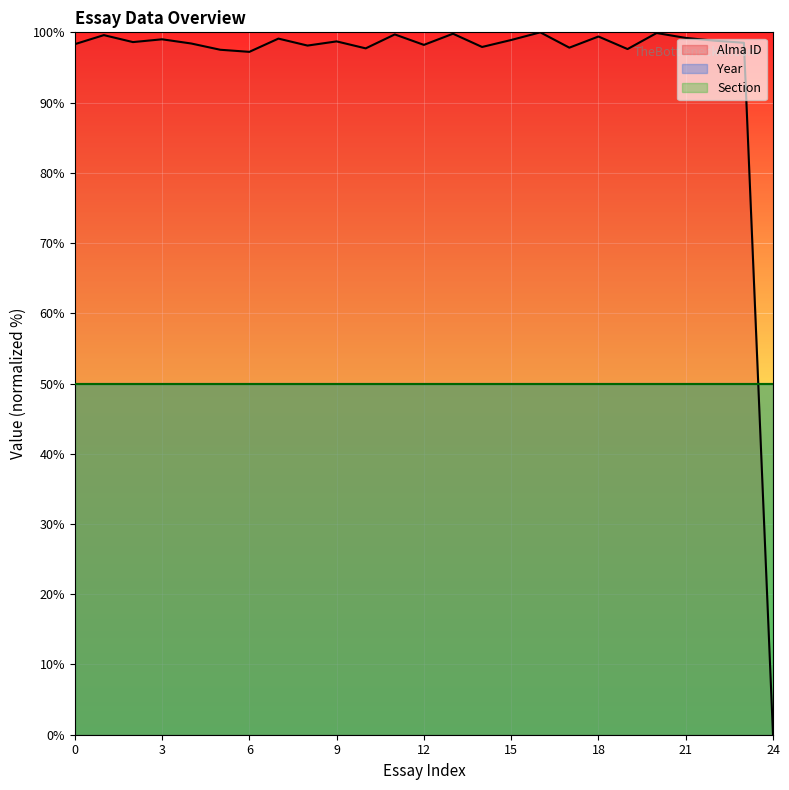

True or false: Year and Section intersect in this chart.

False